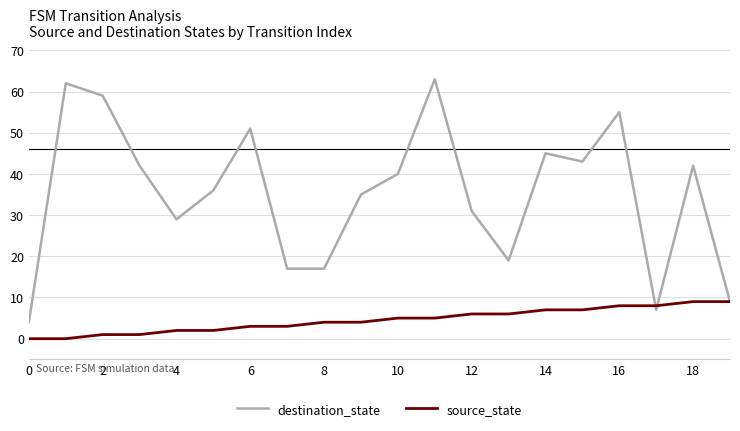

How many series are shown in this chart?

2